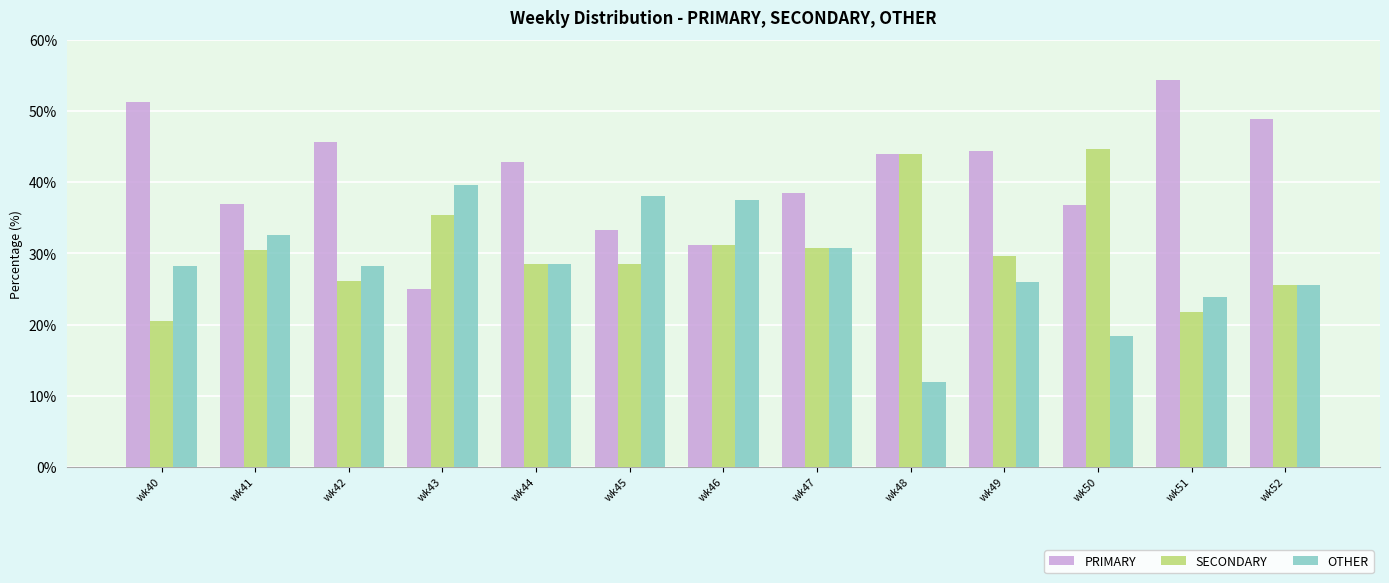

What is the greatest value displayed?

54.3